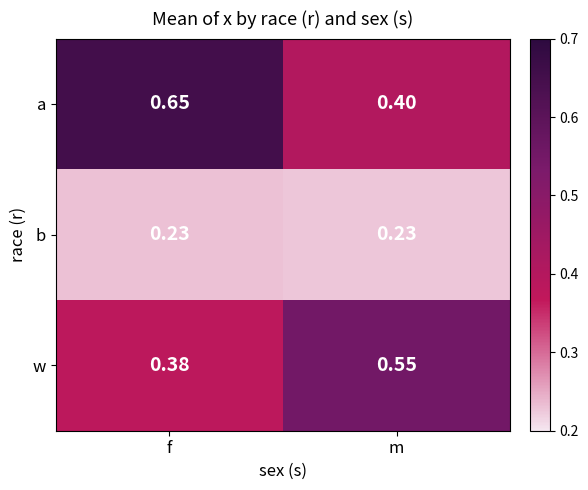

At which label is w closest to 0?

f